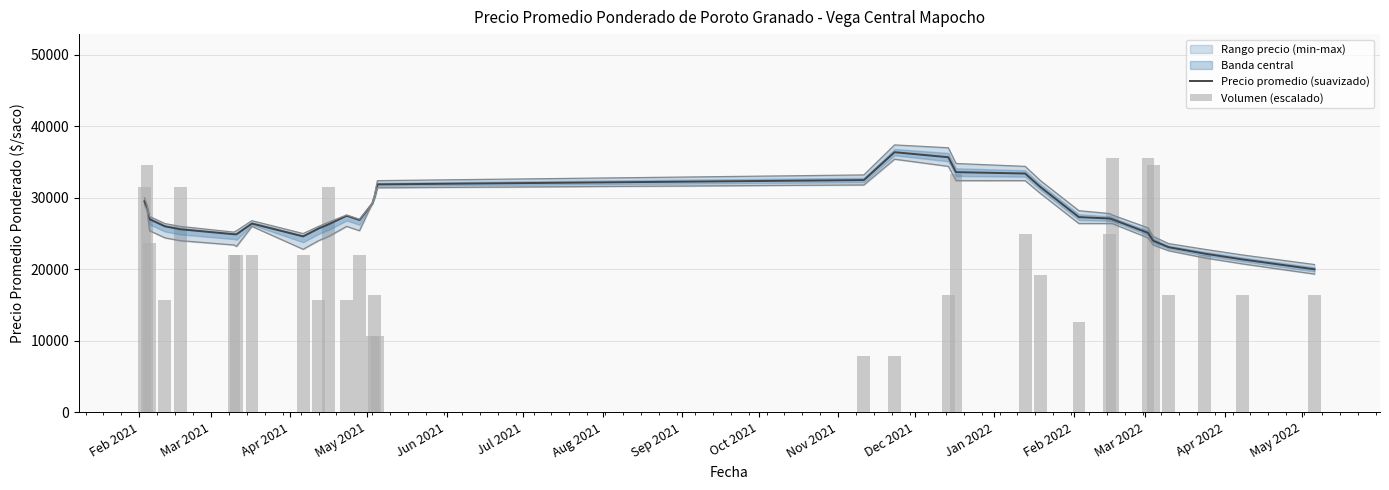

What is the maximum value for Precio promedio (suavizado)?

36380.0